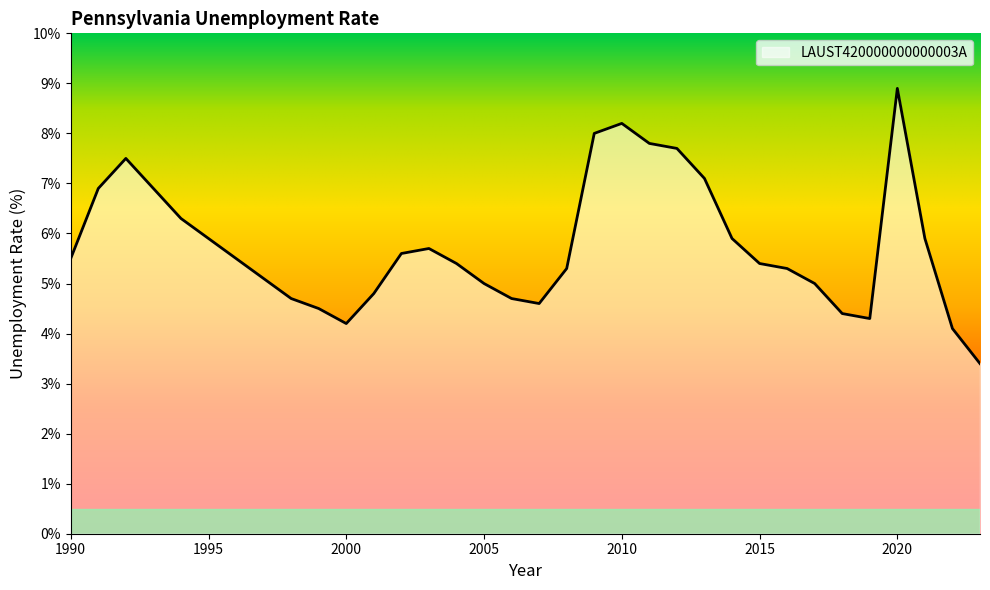

What is the difference between the maximum and minimum values?

5.5